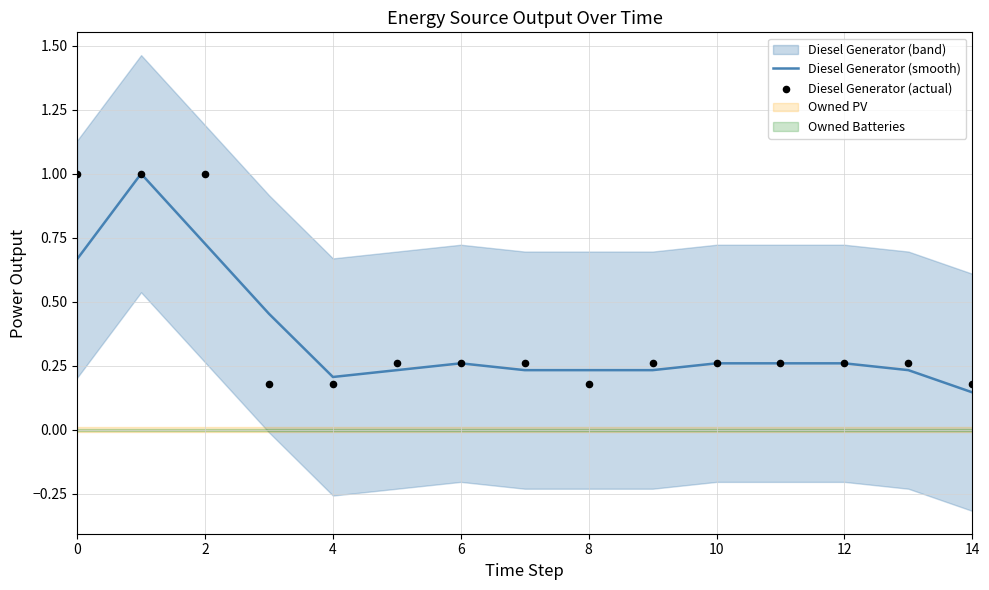

The value of Diesel Generator (smooth) at 0 is 0.4. True or false?

False